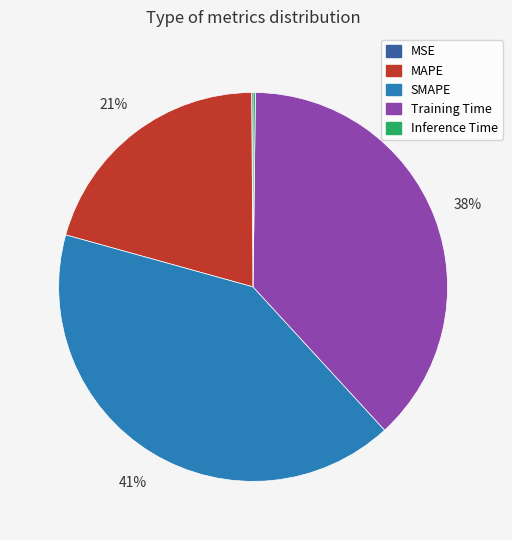

To the nearest percent, what percentage of the pie is Training Time?

38%